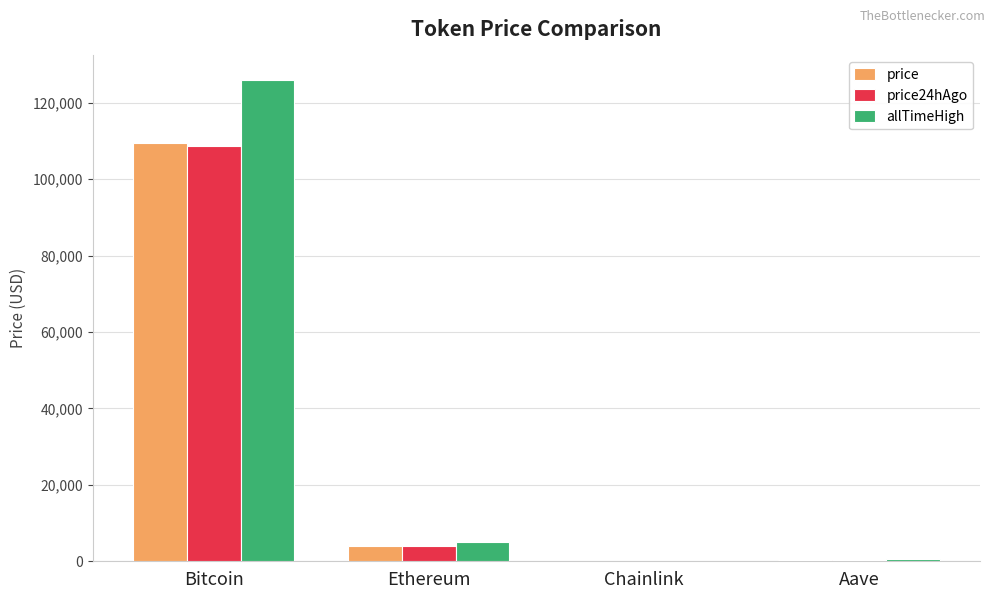

At which label is price closest to 54752?

Ethereum